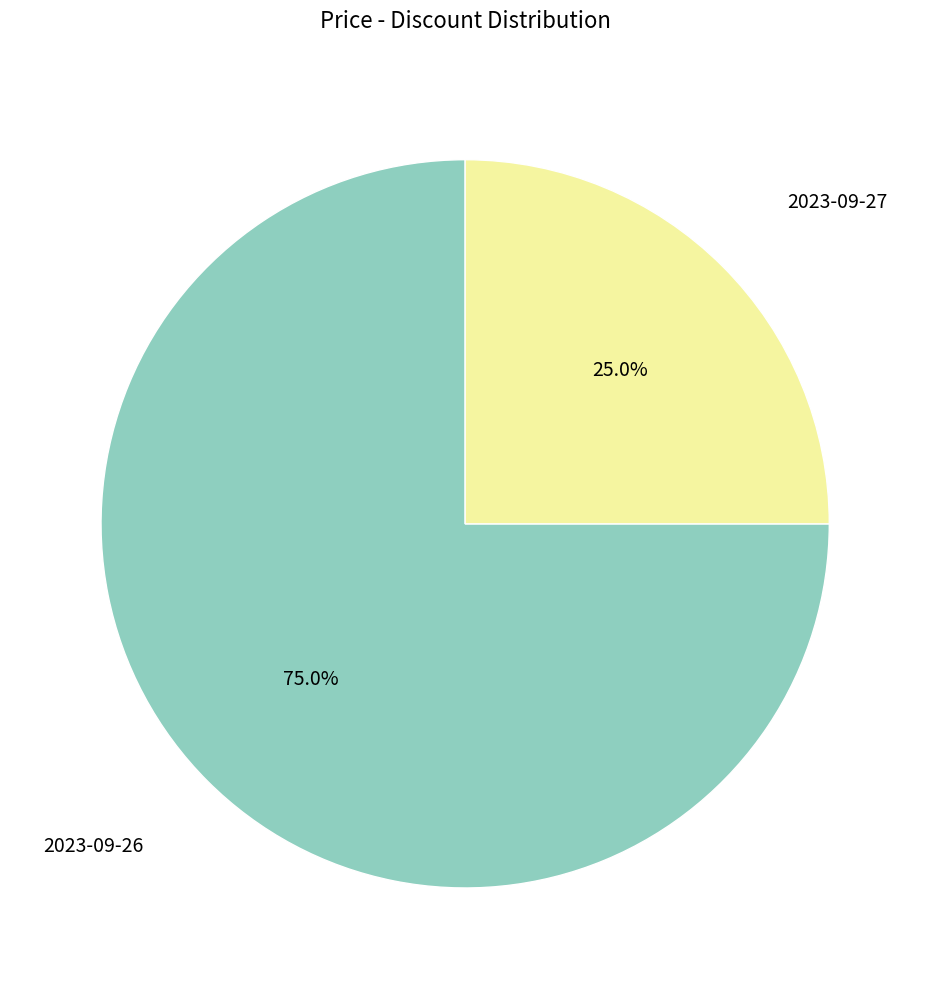

Is there any slice that represents more than half of the pie?

Yes